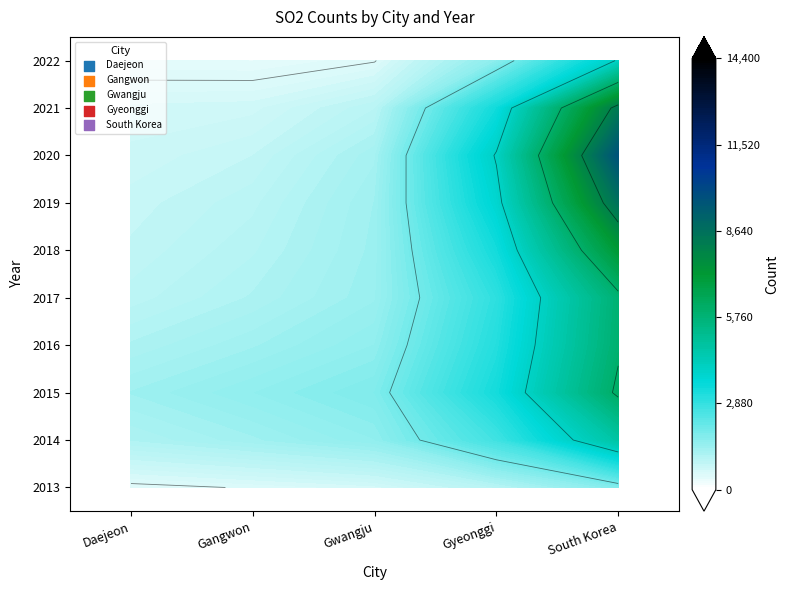

Between 2016 and 2020, which is larger?

2016